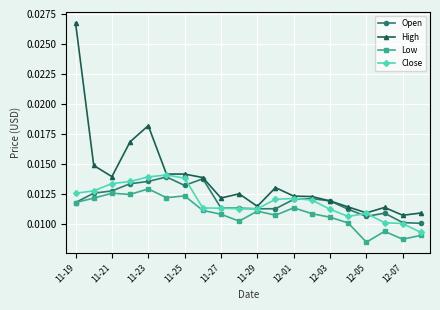

True or false: Low has more than 0 interior local peaks.

True